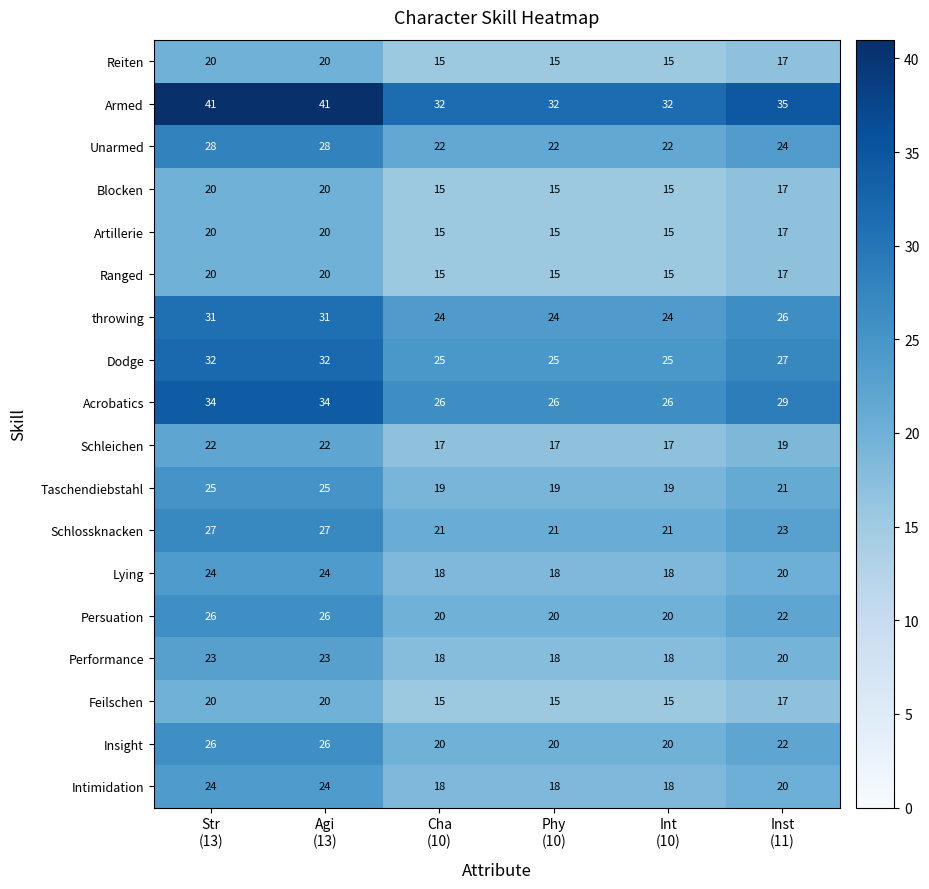

Between Str
(13) and Int
(10), which series saw the biggest shift?

Armed